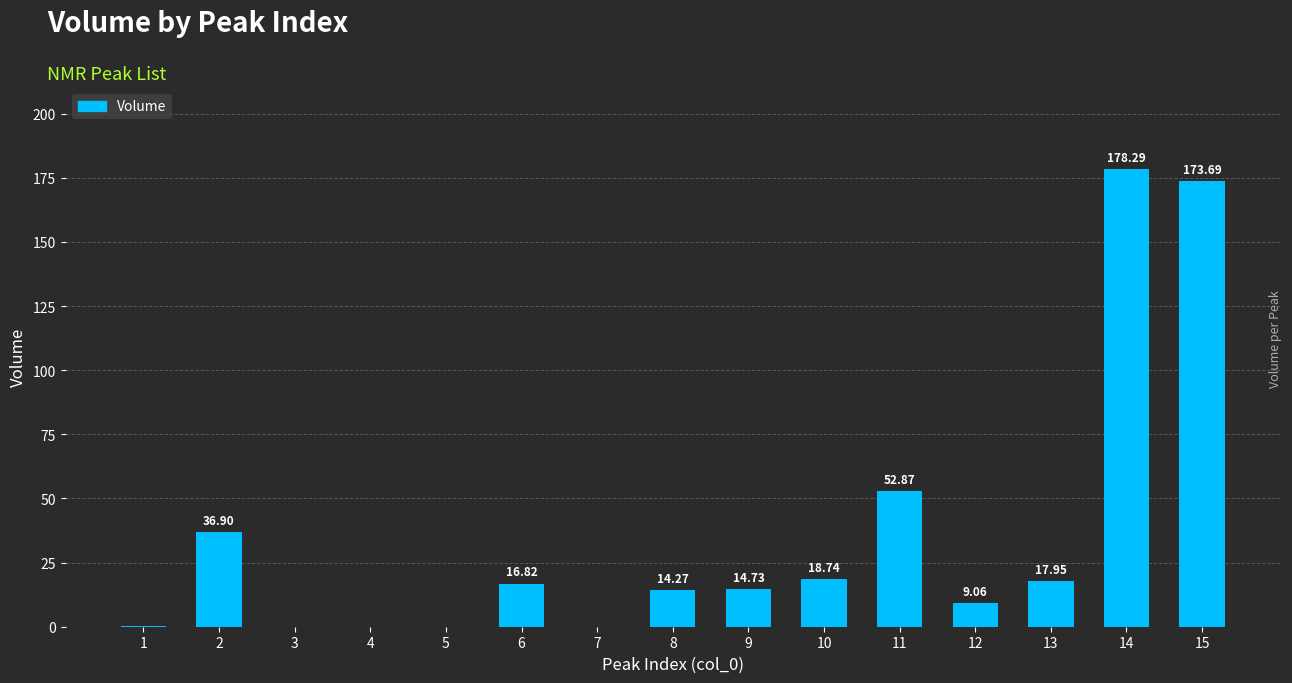

Which has a higher value, 6 or 7?

6